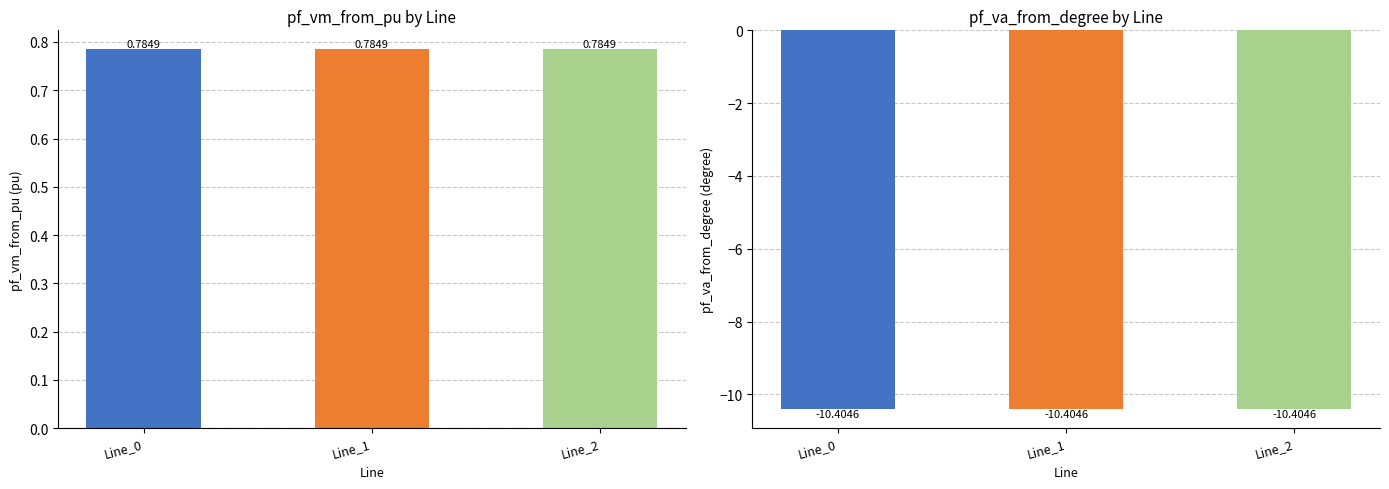

At which category is the sum across all series the highest?

Line_1